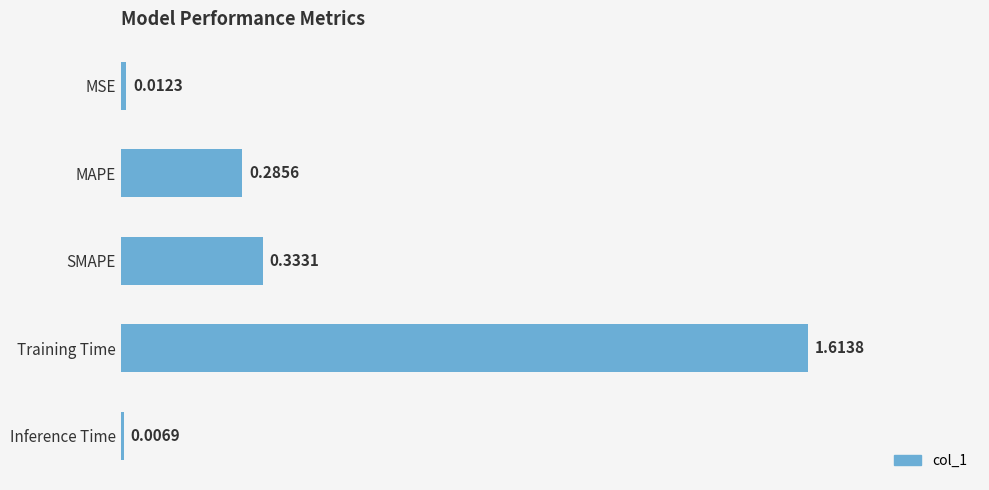

Where is the data nearest to the value 0?

Inference Time